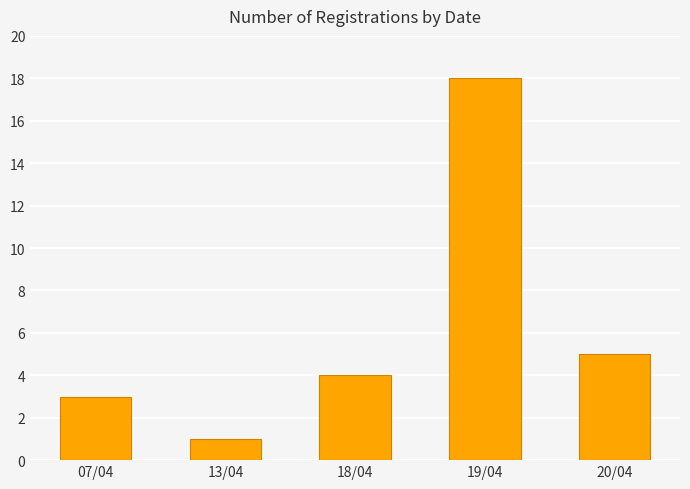

The chart shows a value of 18 at 19/04. True or false?

True